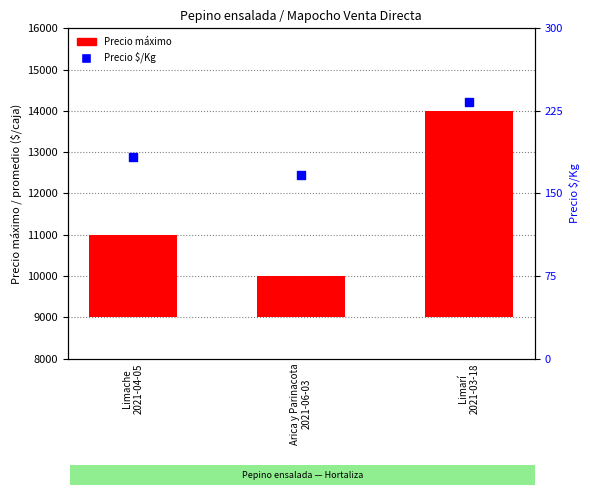

Is the value of Precio máximo at Limarí
2021-03-18 greater than the value of Precio $/Kg at Arica y Parinacota
2021-06-03?

Yes